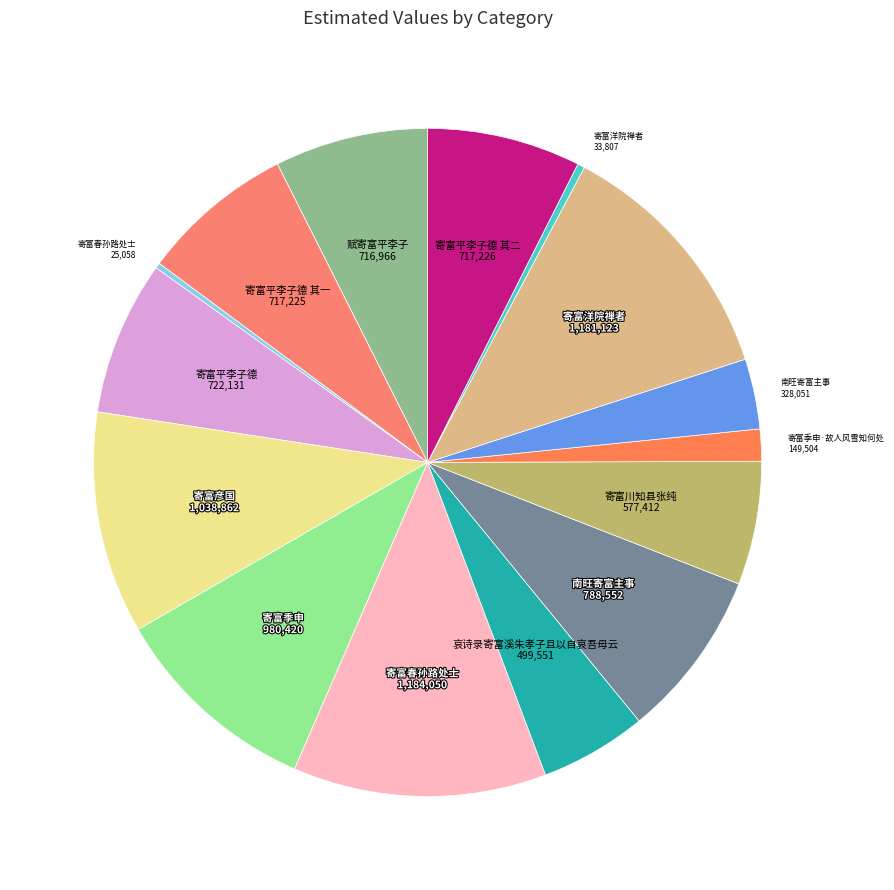

Rank the categories by value from lowest to highest.

寄富春孙路处士, 寄富洋院禅者, 寄富季申·故人风雪知何处, 南旺寄富主事, 哀诗录寄富溪朱孝子且以自哀吾母云, 寄富川知县张纯, 赋寄富平李子, 寄富平李子德 其一, 寄富平李子德 其二, 寄富平李子德, 南旺寄富主事, 寄富季申, 寄富彦国, 寄富洋院禅者, 寄富春孙路处士